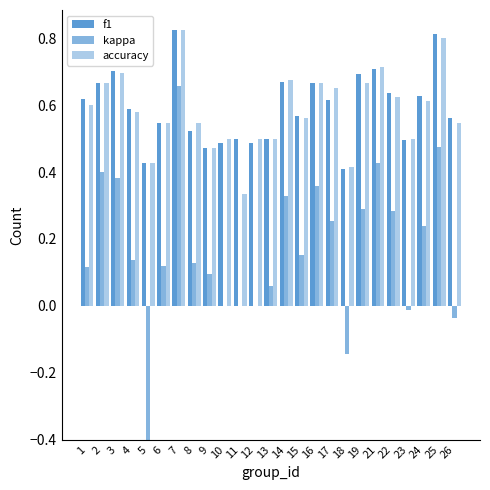

Reading left to right, what are all the values shown in this chart?

f1: 1=0.6	2=0.7	3=0.7	4=0.6	5=0.4	6=0.5	7=0.8	8=0.5	9=0.5	10=0.5	11=0.5	12=0.5	13=0.5	14=0.7	15=0.6	16=0.7	17=0.6	18=0.4	19=0.7	21=0.7	22=0.6	23=0.5	24=0.6	25=0.8	26=0.6
kappa: 1=0.1	2=0.4	3=0.4	4=0.1	5=-0.4	6=0.1	7=0.7	8=0.1	9=0.1	10=0.0	11=0.0	12=0.0	13=0.1	14=0.3	15=0.2	16=0.4	17=0.3	18=-0.1	19=0.3	21=0.4	22=0.3	23=-0.0	24=0.2	25=0.5	26=-0.0
accuracy: 1=0.6	2=0.7	3=0.7	4=0.6	5=0.4	6=0.5	7=0.8	8=0.5	9=0.5	10=0.5	11=0.3	12=0.5	13=0.5	14=0.7	15=0.6	16=0.7	17=0.7	18=0.4	19=0.7	21=0.7	22=0.6	23=0.5	24=0.6	25=0.8	26=0.5